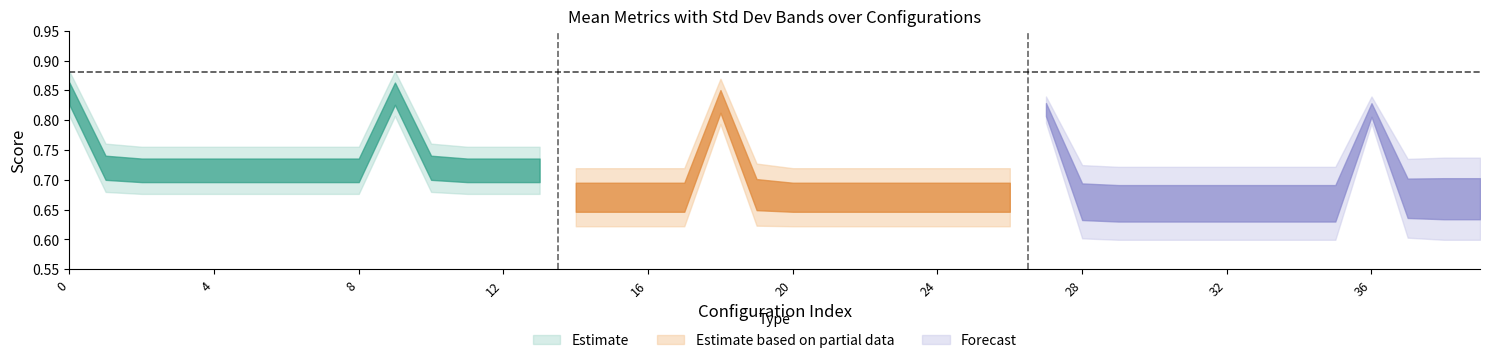

Does the chart display data point markers on the line(s)?

No